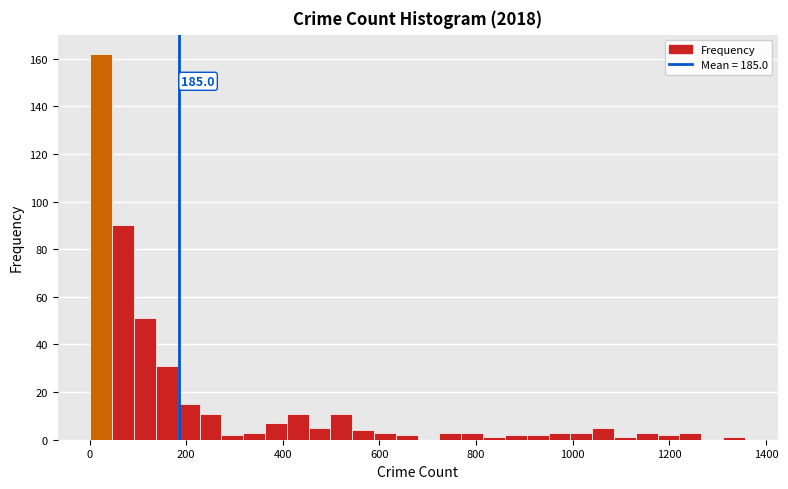

Read against the x-axis, roughly where is the centre of the tallest bar?

20